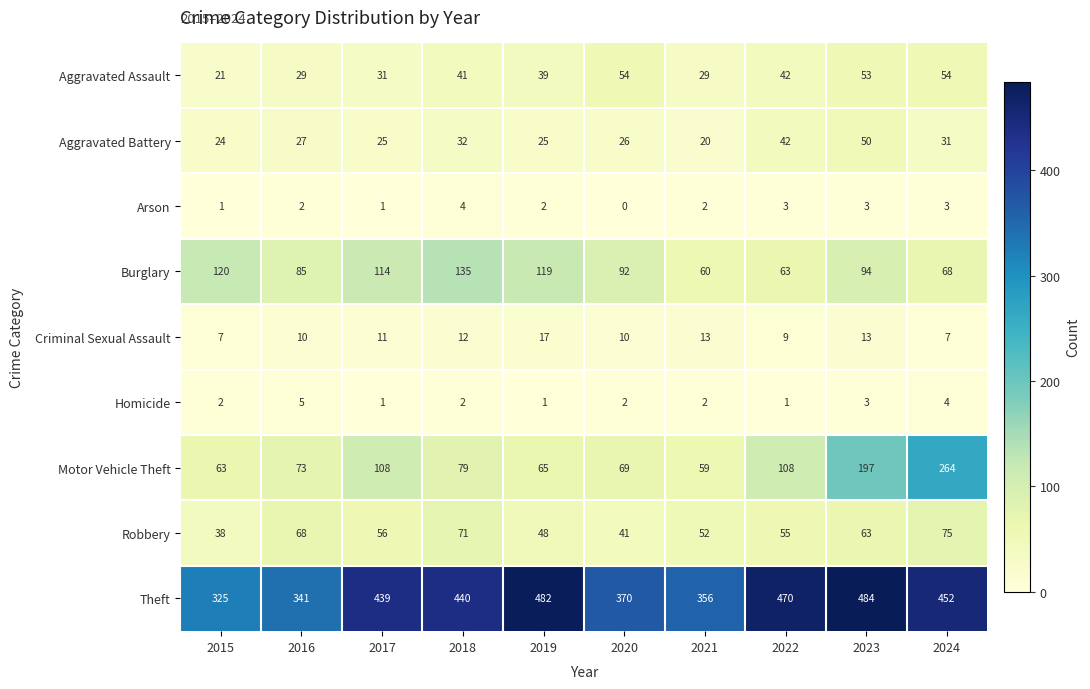

How many data points in Arson are less than 2?

3